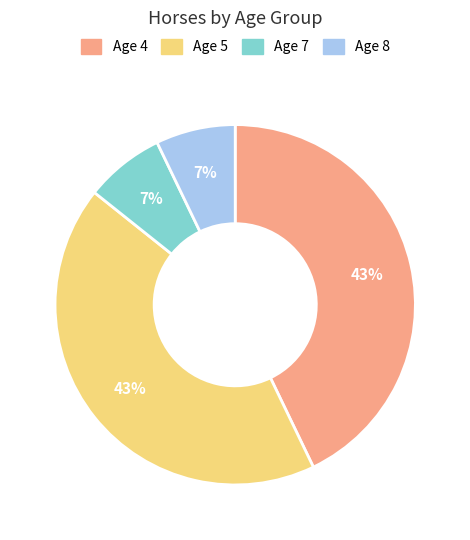

To the nearest percent, what is the difference between the Age 7 and Age 5 slice percentages?

36%